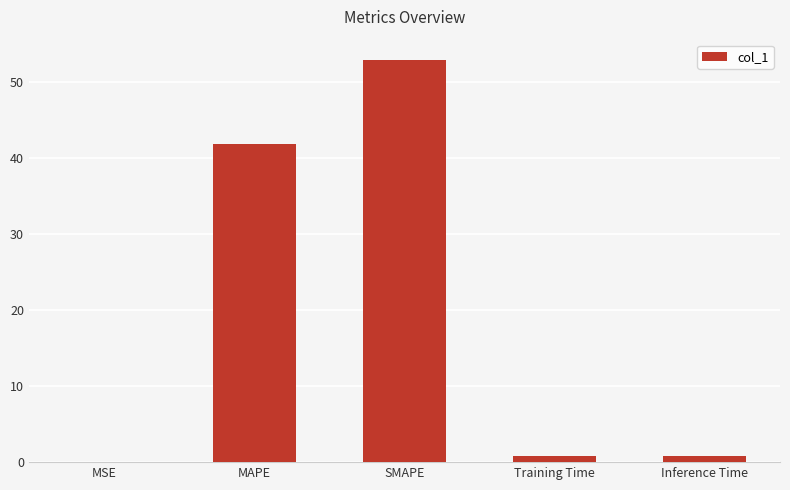

What is the change in value from MAPE to SMAPE?

+11.1